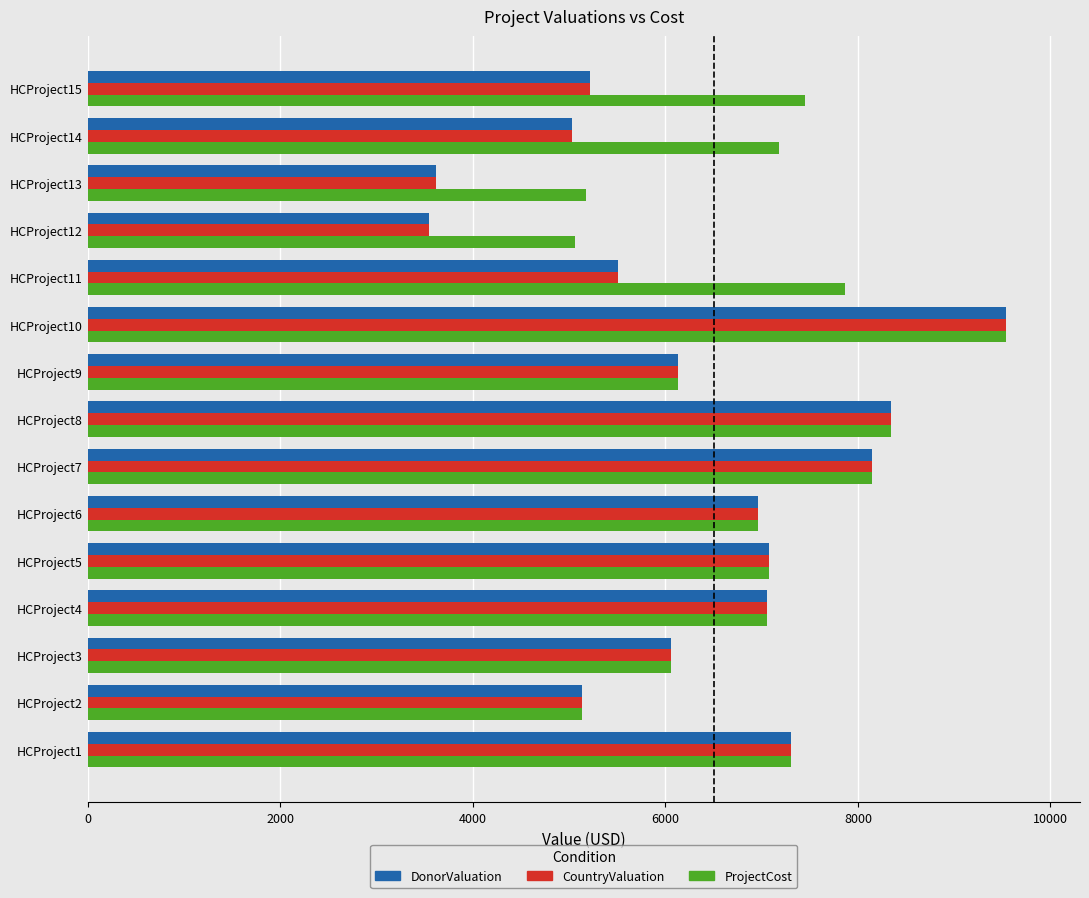

The value of DonorValuation at HCProject1 is 2508. True or false?

False